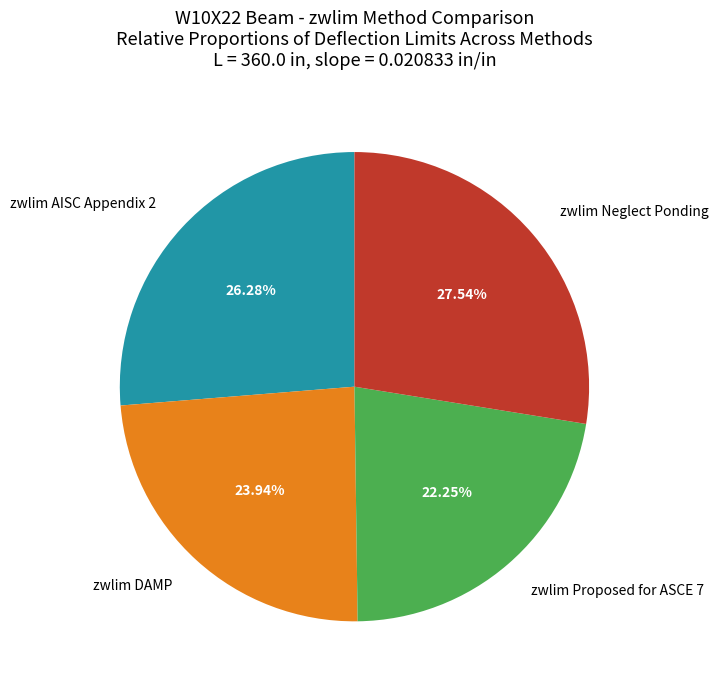

Count the number of slices in the pie.

4